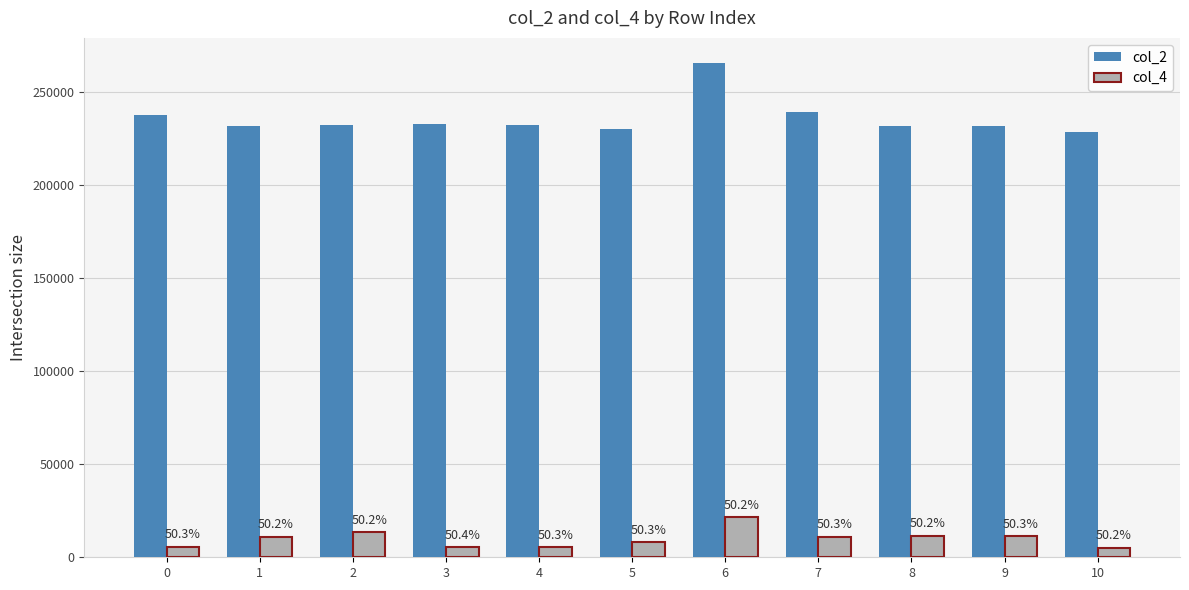

Which label corresponds to the largest value in the chart?

6